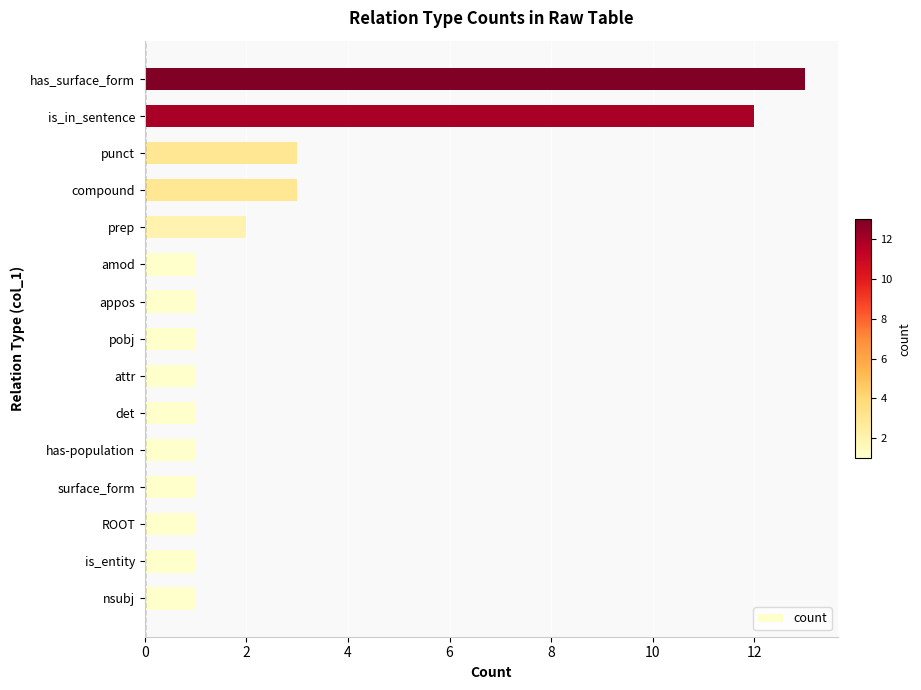

Count the number of categories in the chart.

15